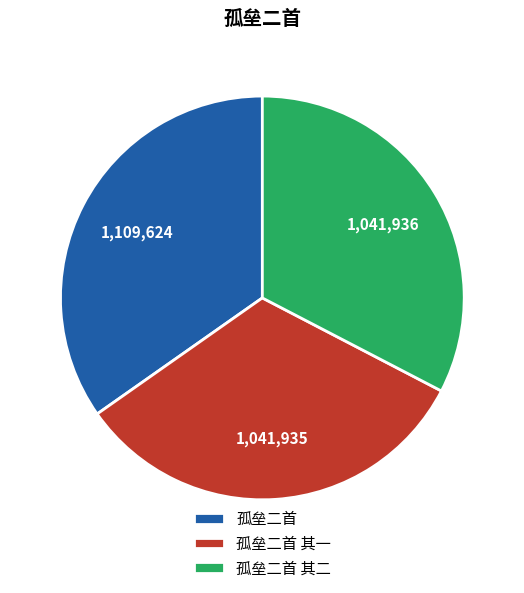

Combined, do 孤垒二首 and 孤垒二首 其二 account for over 50%?

Yes